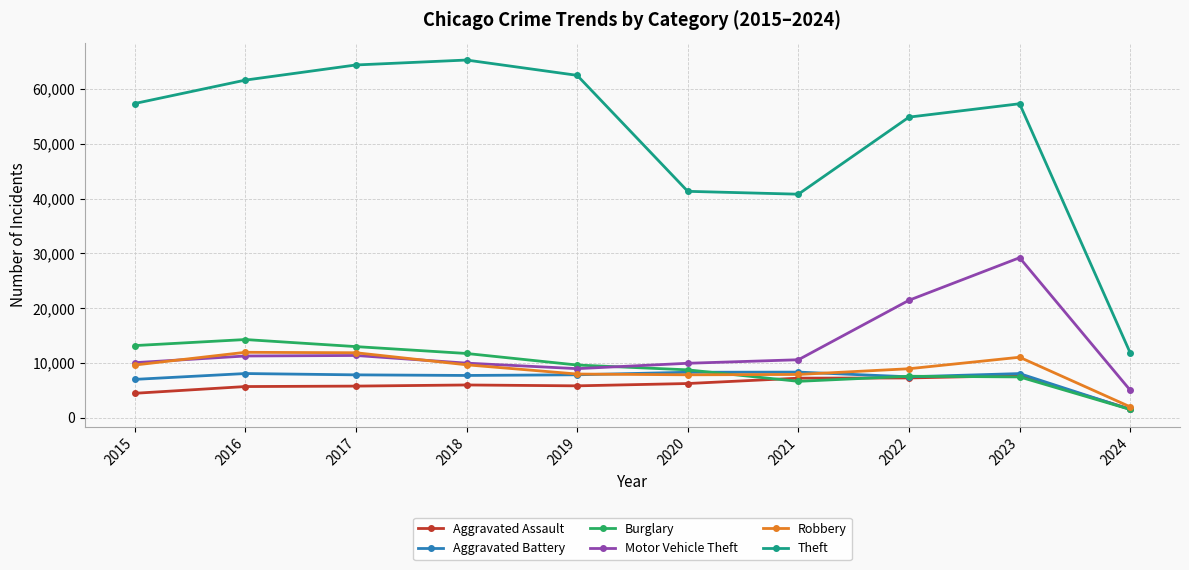

What is the value of the Aggravated Battery point at the 1st from the left?

7019